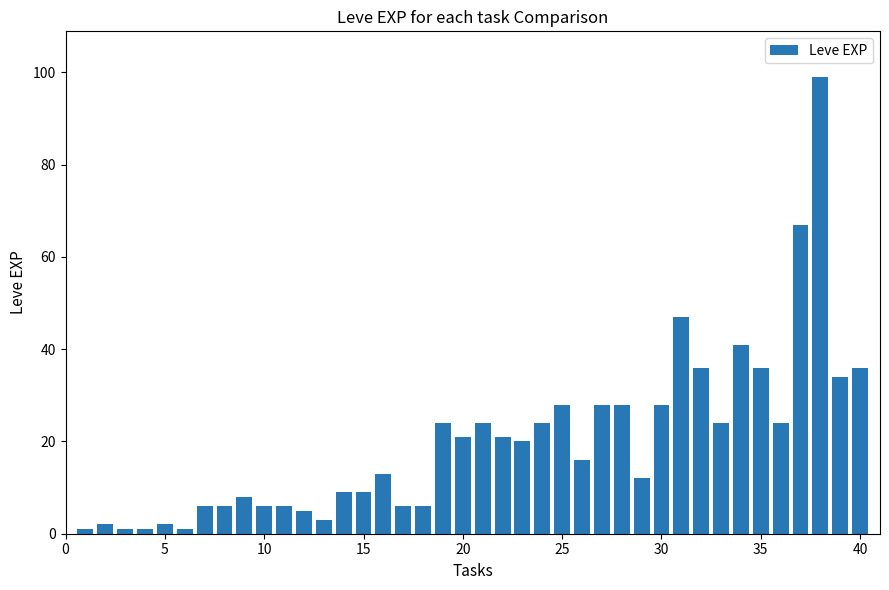

What is the average value?

20